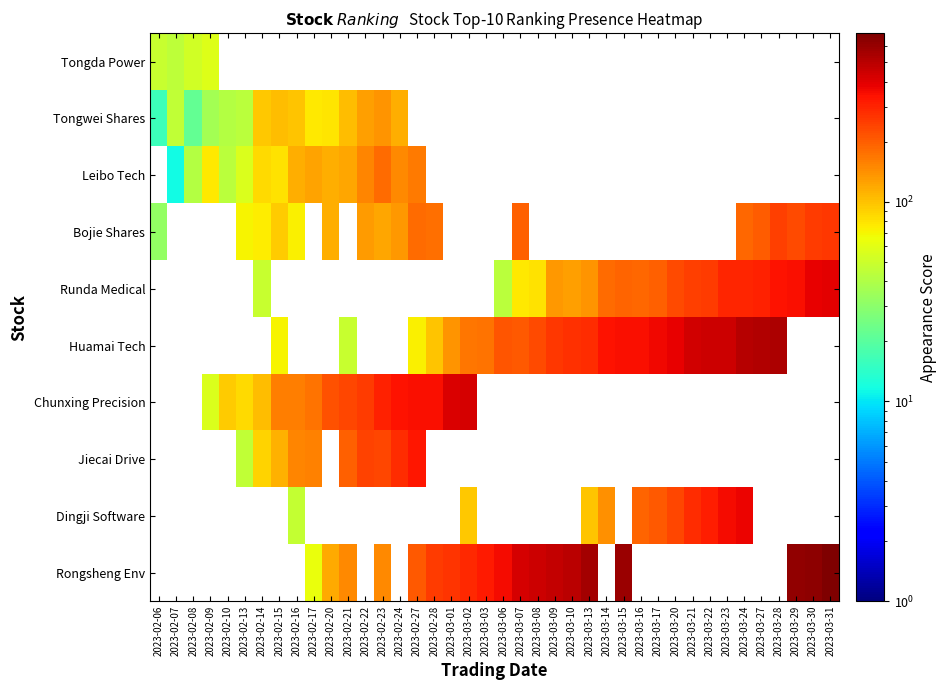

Reading left to right, list all the values displayed in this chart.

row_0: 2023-02-06=48.5	2023-02-07=45.0	2023-02-08=51.5	2023-02-09=57.0	2023-02-10=0.5	2023-02-13=0.5	2023-02-14=0.5	2023-02-15=0.5	2023-02-16=0.5	2023-02-17=0.5	2023-02-20=0.5	2023-02-21=0.5	2023-02-22=0.5	2023-02-23=0.5	2023-02-24=0.5	2023-02-27=0.5	2023-02-28=0.5	2023-03-01=0.5	2023-03-02=0.5	2023-03-03=0.5	2023-03-06=0.5	2023-03-07=0.5	2023-03-08=0.5	2023-03-09=0.5	2023-03-10=0.5	2023-03-13=0.5	2023-03-14=0.5	2023-03-15=0.5	2023-03-16=0.5	2023-03-17=0.5	2023-03-20=0.5	2023-03-21=0.5	2023-03-22=0.5	2023-03-23=0.5	2023-03-24=0.5	2023-03-27=0.5	2023-03-28=0.5	2023-03-29=0.5	2023-03-30=0.5	2023-03-31=0.5
row_1: 2023-02-06=16.0	2023-02-07=46.0	2023-02-08=22.0	2023-02-09=36.0	2023-02-10=41.0	2023-02-13=43.0	2023-02-14=96.0	2023-02-15=105.0	2023-02-16=99.0	2023-02-17=77.0	2023-02-20=78.0	2023-02-21=105.0	2023-02-22=128.0	2023-02-23=136.0	2023-02-24=116.0	2023-02-27=0.5	2023-02-28=0.5	2023-03-01=0.5	2023-03-02=0.5	2023-03-03=0.5	2023-03-06=0.5	2023-03-07=0.5	2023-03-08=0.5	2023-03-09=0.5	2023-03-10=0.5	2023-03-13=0.5	2023-03-14=0.5	2023-03-15=0.5	2023-03-16=0.5	2023-03-17=0.5	2023-03-20=0.5	2023-03-21=0.5	2023-03-22=0.5	2023-03-23=0.5	2023-03-24=0.5	2023-03-27=0.5	2023-03-28=0.5	2023-03-29=0.5	2023-03-30=0.5	2023-03-31=0.5
row_2: 2023-02-06=0.5	2023-02-07=11.5	2023-02-08=41.0	2023-02-09=76.5	2023-02-10=44.0	2023-02-13=55.5	2023-02-14=85.0	2023-02-15=80.5	2023-02-16=115.0	2023-02-17=125.5	2023-02-20=116.0	2023-02-21=122.5	2023-02-22=151.0	2023-02-23=180.5	2023-02-24=149.0	2023-02-27=164.5	2023-02-28=0.5	2023-03-01=0.5	2023-03-02=0.5	2023-03-03=0.5	2023-03-06=0.5	2023-03-07=0.5	2023-03-08=0.5	2023-03-09=0.5	2023-03-10=0.5	2023-03-13=0.5	2023-03-14=0.5	2023-03-15=0.5	2023-03-16=0.5	2023-03-17=0.5	2023-03-20=0.5	2023-03-21=0.5	2023-03-22=0.5	2023-03-23=0.5	2023-03-24=0.5	2023-03-27=0.5	2023-03-28=0.5	2023-03-29=0.5	2023-03-30=0.5	2023-03-31=0.5
row_3: 2023-02-06=32.0	2023-02-07=0.5	2023-02-08=0.5	2023-02-09=0.5	2023-02-10=0.5	2023-02-13=70.0	2023-02-14=75.0	2023-02-15=93.0	2023-02-16=73.0	2023-02-17=0.5	2023-02-20=114.0	2023-02-21=0.5	2023-02-22=131.0	2023-02-23=121.0	2023-02-24=135.0	2023-02-27=182.0	2023-02-28=178.0	2023-03-01=0.5	2023-03-02=0.5	2023-03-03=0.5	2023-03-06=0.5	2023-03-07=195.0	2023-03-08=0.5	2023-03-09=0.5	2023-03-10=0.5	2023-03-13=0.5	2023-03-14=0.5	2023-03-15=0.5	2023-03-16=0.5	2023-03-17=0.5	2023-03-20=0.5	2023-03-21=0.5	2023-03-22=0.5	2023-03-23=0.5	2023-03-24=185.0	2023-03-27=203.0	2023-03-28=246.0	2023-03-29=229.0	2023-03-30=254.0	2023-03-31=260.0
row_4: 2023-02-06=0.5	2023-02-07=0.5	2023-02-08=0.5	2023-02-09=0.5	2023-02-10=0.5	2023-02-13=0.5	2023-02-14=48.5	2023-02-15=0.5	2023-02-16=0.5	2023-02-17=0.5	2023-02-20=0.5	2023-02-21=0.5	2023-02-22=0.5	2023-02-23=0.5	2023-02-24=0.5	2023-02-27=0.5	2023-02-28=0.5	2023-03-01=0.5	2023-03-02=0.5	2023-03-03=0.5	2023-03-06=44.0	2023-03-07=76.5	2023-03-08=81.0	2023-03-09=134.5	2023-03-10=129.0	2023-03-13=136.5	2023-03-14=183.0	2023-03-15=192.5	2023-03-16=188.0	2023-03-17=194.5	2023-03-20=232.0	2023-03-21=250.5	2023-03-22=252.0	2023-03-23=293.5	2023-03-24=298.0	2023-03-27=300.5	2023-03-28=340.0	2023-03-29=344.5	2023-03-30=387.0	2023-03-31=388.5
row_5: 2023-02-06=0.5	2023-02-07=0.5	2023-02-08=0.5	2023-02-09=0.5	2023-02-10=0.5	2023-02-13=0.5	2023-02-14=0.5	2023-02-15=70.0	2023-02-16=0.5	2023-02-17=0.5	2023-02-20=0.5	2023-02-21=48.0	2023-02-22=0.5	2023-02-23=0.5	2023-02-24=0.5	2023-02-27=73.0	2023-02-28=98.0	2023-03-01=139.0	2023-03-02=168.0	2023-03-03=172.0	2023-03-06=213.0	2023-03-07=208.0	2023-03-08=231.0	2023-03-09=258.0	2023-03-10=273.0	2023-03-13=284.0	2023-03-14=337.0	2023-03-15=342.0	2023-03-16=349.0	2023-03-17=367.0	2023-03-20=380.0	2023-03-21=432.0	2023-03-22=443.0	2023-03-23=446.0	2023-03-24=508.0	2023-03-27=521.0	2023-03-28=533.0	2023-03-29=0.5	2023-03-30=0.5	2023-03-31=0.5
row_6: 2023-02-06=0.5	2023-02-07=0.5	2023-02-08=0.5	2023-02-09=56.5	2023-02-10=94.0	2023-02-13=84.5	2023-02-14=104.0	2023-02-15=161.5	2023-02-16=161.0	2023-02-17=174.5	2023-02-20=217.0	2023-02-21=235.5	2023-02-22=251.0	2023-02-23=304.5	2023-02-24=340.0	2023-02-27=347.5	2023-02-28=349.0	2023-03-01=414.5	2023-03-02=424.0	2023-03-03=0.5	2023-03-06=0.5	2023-03-07=0.5	2023-03-08=0.5	2023-03-09=0.5	2023-03-10=0.5	2023-03-13=0.5	2023-03-14=0.5	2023-03-15=0.5	2023-03-16=0.5	2023-03-17=0.5	2023-03-20=0.5	2023-03-21=0.5	2023-03-22=0.5	2023-03-23=0.5	2023-03-24=0.5	2023-03-27=0.5	2023-03-28=0.5	2023-03-29=0.5	2023-03-30=0.5	2023-03-31=0.5
row_7: 2023-02-06=0.5	2023-02-07=0.5	2023-02-08=0.5	2023-02-09=0.5	2023-02-10=0.5	2023-02-13=46.0	2023-02-14=90.0	2023-02-15=112.0	2023-02-16=153.0	2023-02-17=156.0	2023-02-20=0.5	2023-02-21=195.0	2023-02-22=242.0	2023-02-23=238.0	2023-02-24=284.0	2023-02-27=327.0	2023-02-28=0.5	2023-03-01=0.5	2023-03-02=0.5	2023-03-03=0.5	2023-03-06=0.5	2023-03-07=0.5	2023-03-08=0.5	2023-03-09=0.5	2023-03-10=0.5	2023-03-13=0.5	2023-03-14=0.5	2023-03-15=0.5	2023-03-16=0.5	2023-03-17=0.5	2023-03-20=0.5	2023-03-21=0.5	2023-03-22=0.5	2023-03-23=0.5	2023-03-24=0.5	2023-03-27=0.5	2023-03-28=0.5	2023-03-29=0.5	2023-03-30=0.5	2023-03-31=0.5
row_8: 2023-02-06=0.5	2023-02-07=0.5	2023-02-08=0.5	2023-02-09=0.5	2023-02-10=0.5	2023-02-13=0.5	2023-02-14=0.5	2023-02-15=0.5	2023-02-16=46.5	2023-02-17=0.5	2023-02-20=0.5	2023-02-21=0.5	2023-02-22=0.5	2023-02-23=0.5	2023-02-24=0.5	2023-02-27=0.5	2023-02-28=0.5	2023-03-01=0.5	2023-03-02=95.0	2023-03-03=0.5	2023-03-06=0.5	2023-03-07=0.5	2023-03-08=0.5	2023-03-09=0.5	2023-03-10=0.5	2023-03-13=98.5	2023-03-14=140.0	2023-03-15=0.5	2023-03-16=191.5	2023-03-17=208.0	2023-03-20=233.5	2023-03-21=279.0	2023-03-22=309.5	2023-03-23=357.0	2023-03-24=375.5	2023-03-27=0.5	2023-03-28=0.5	2023-03-29=0.5	2023-03-30=0.5	2023-03-31=0.5
row_9: 2023-02-06=0.5	2023-02-07=0.5	2023-02-08=0.5	2023-02-09=0.5	2023-02-10=0.5	2023-02-13=0.5	2023-02-14=0.5	2023-02-15=0.5	2023-02-16=0.5	2023-02-17=64.0	2023-02-20=118.0	2023-02-21=149.0	2023-02-22=0.5	2023-02-23=147.0	2023-02-24=0.5	2023-02-27=206.0	2023-02-28=255.0	2023-03-01=269.0	2023-03-02=290.0	2023-03-03=318.0	2023-03-06=355.0	2023-03-07=427.0	2023-03-08=448.0	2023-03-09=473.0	2023-03-10=500.0	2023-03-13=556.0	2023-03-14=0.5	2023-03-15=592.0	2023-03-16=0.5	2023-03-17=0.5	2023-03-20=0.5	2023-03-21=0.5	2023-03-22=0.5	2023-03-23=0.5	2023-03-24=0.5	2023-03-27=0.5	2023-03-28=0.5	2023-03-29=616.0	2023-03-30=646.0	2023-03-31=698.0